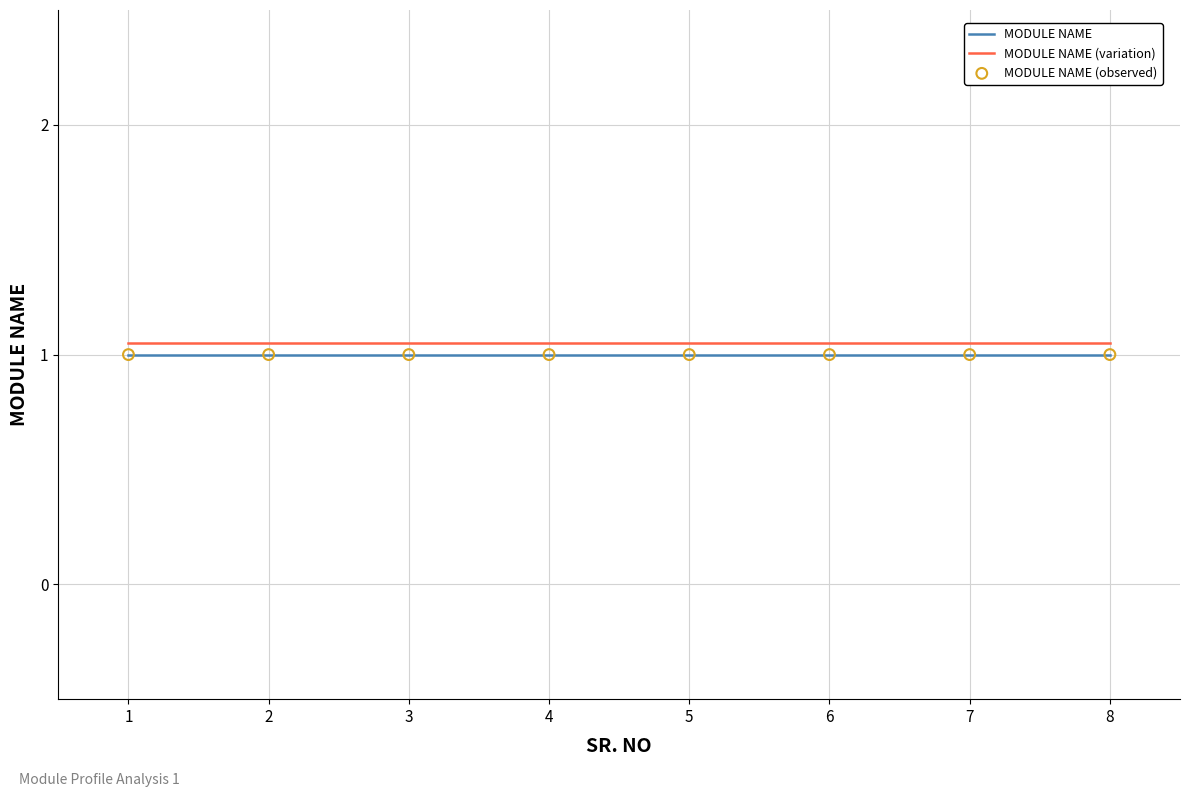

At how many categories does at least one series exceed 1?

8